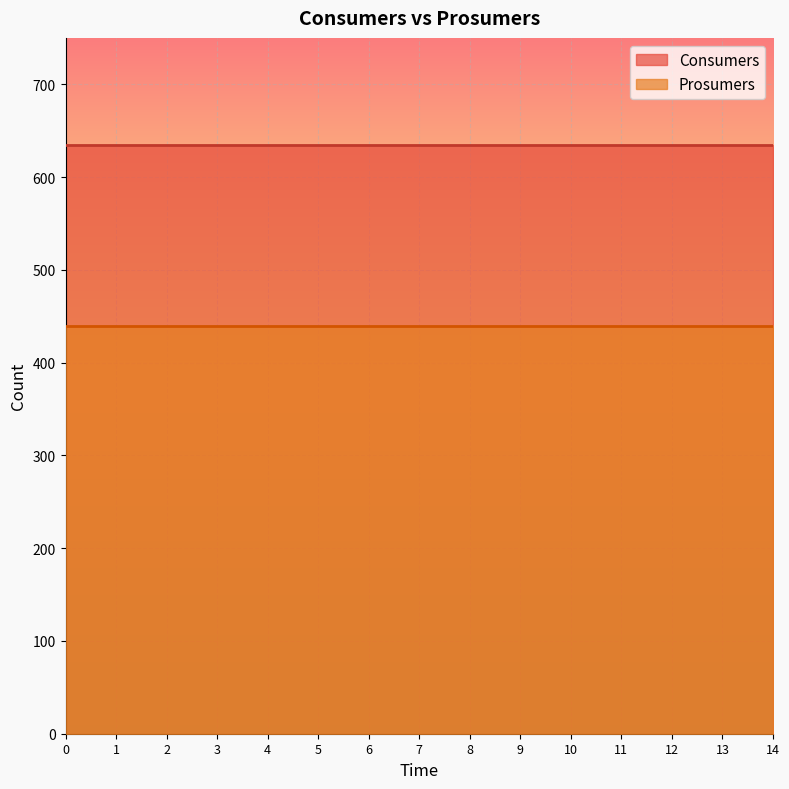

How many categories are shown in the chart?

15